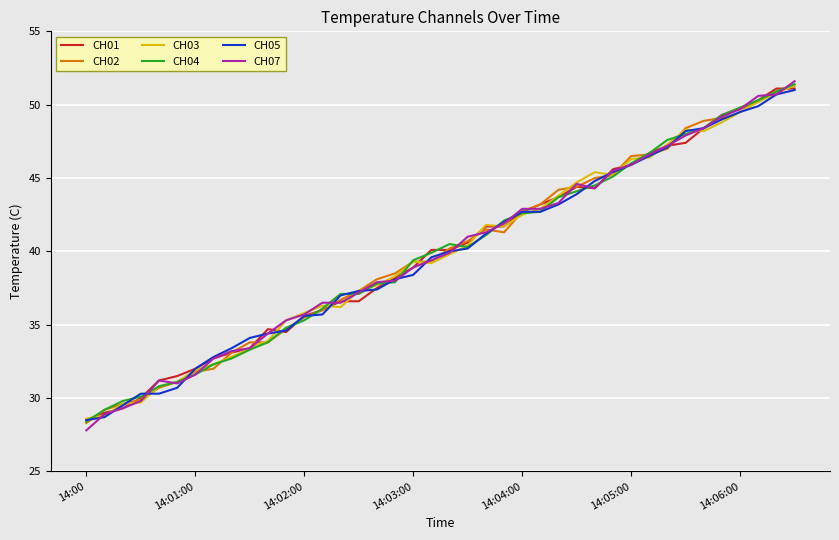

What is the difference between the maximum and minimum values in the CH01 series?

22.6